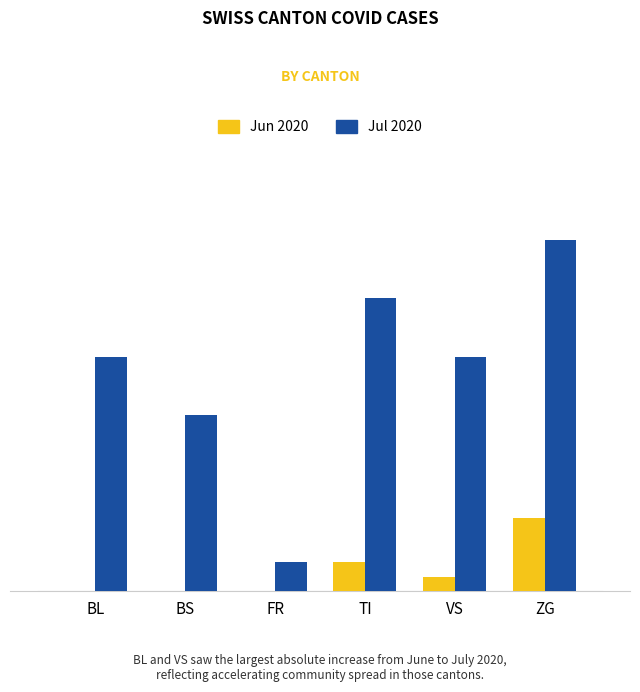

Are the bars grouped side by side (vs. stacked)?

Yes